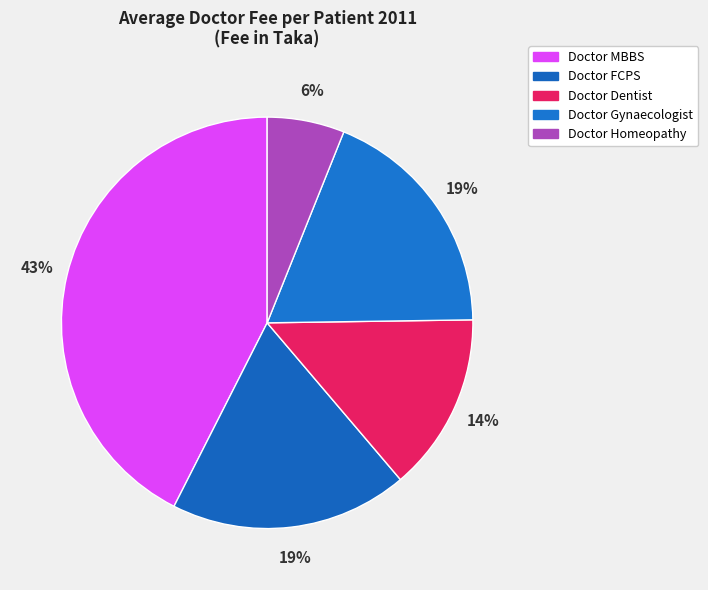

Which category has the smallest portion of the pie?

Doctor Homeopathy